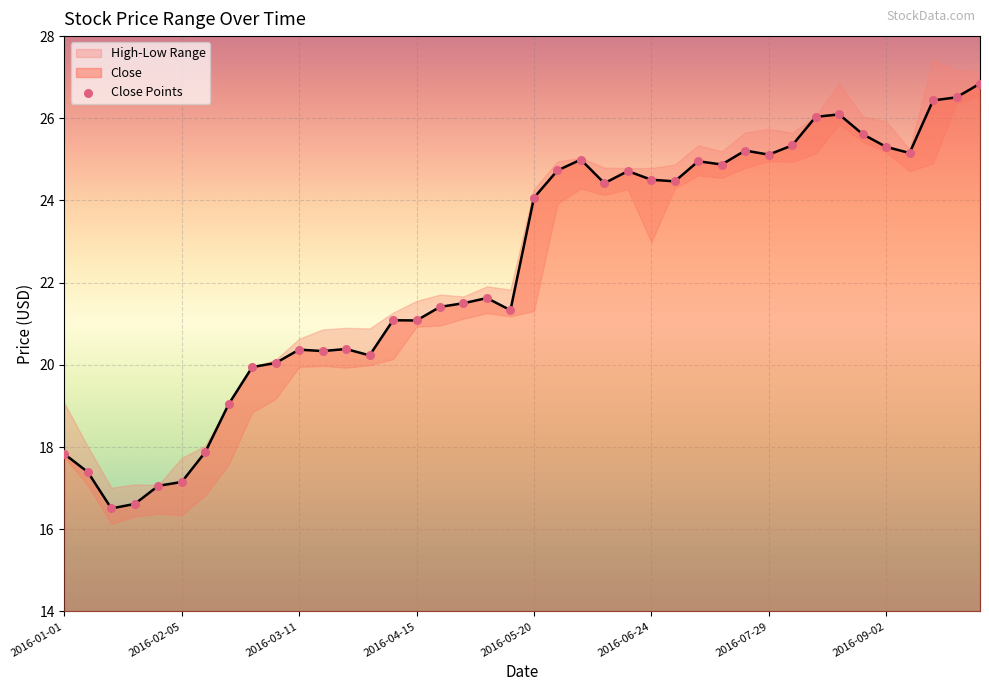

Which series has the largest Y range (max minus min)?

High